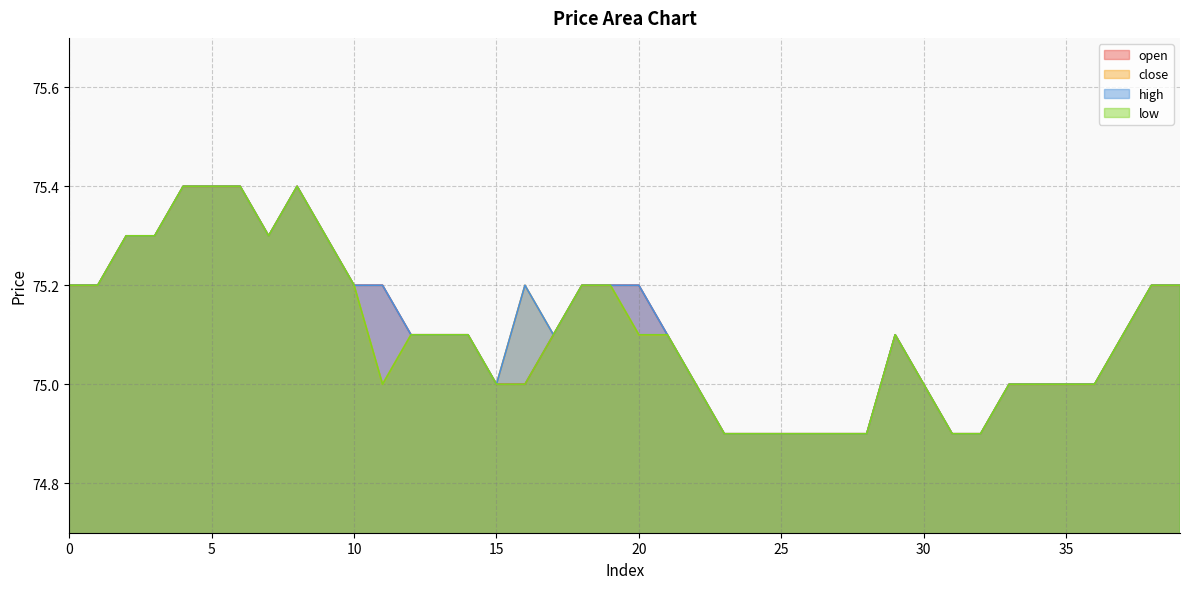

At which category does close reach its first local valley?

7